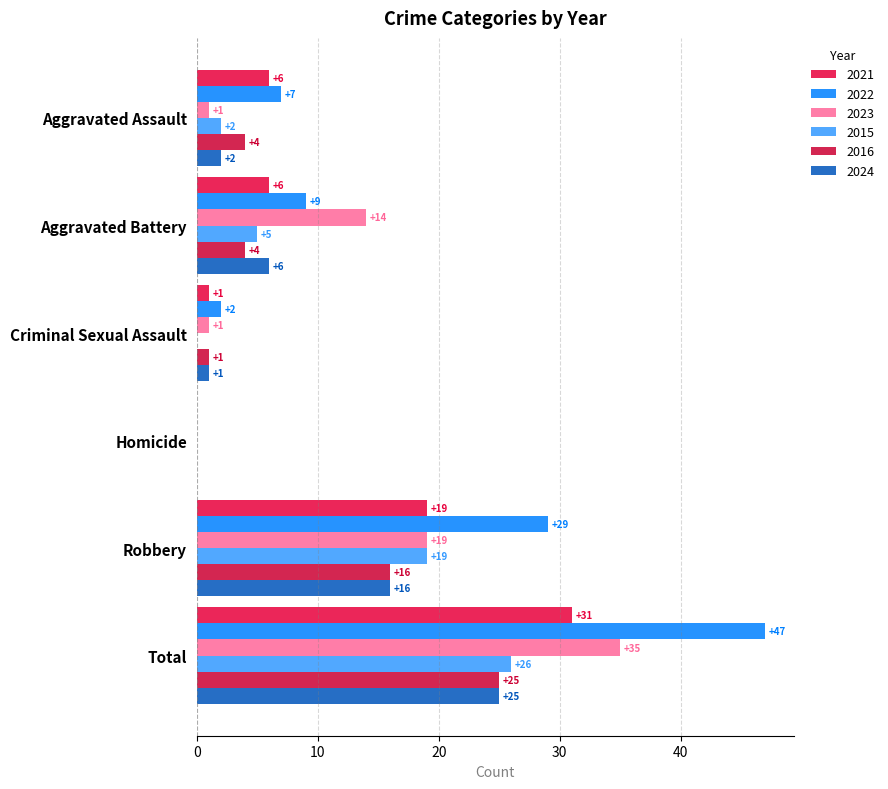

What is the difference between the highest and lowest values at Aggravated Assault?

6